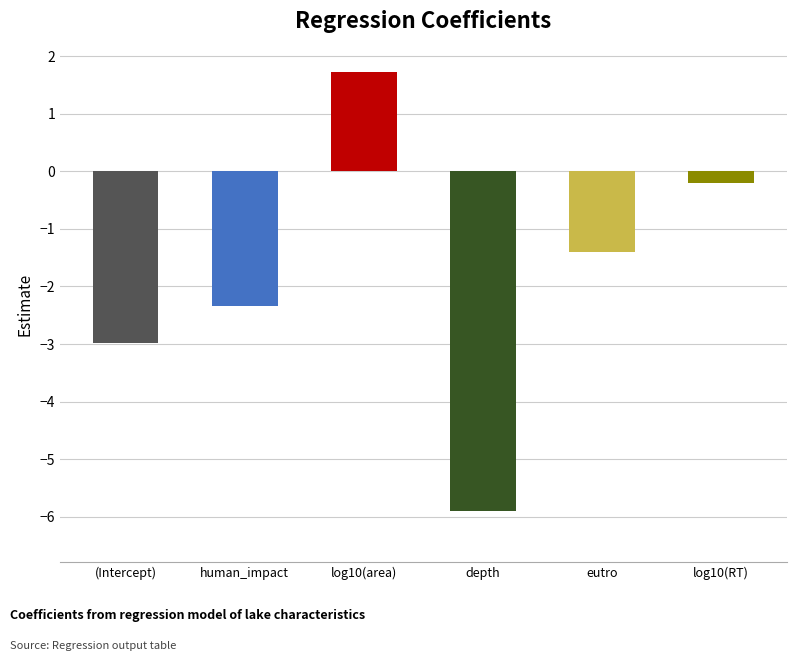

How many distinct data groups are displayed?

1